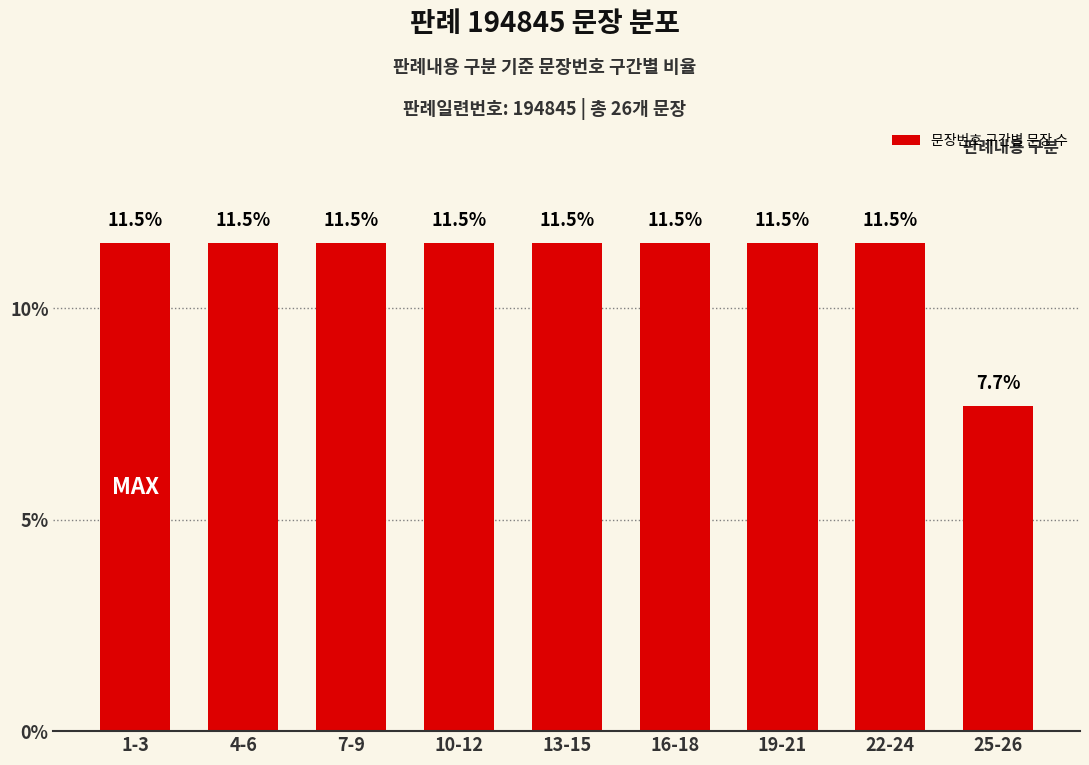

Between 25-26 and 4-6, which is larger?

4-6